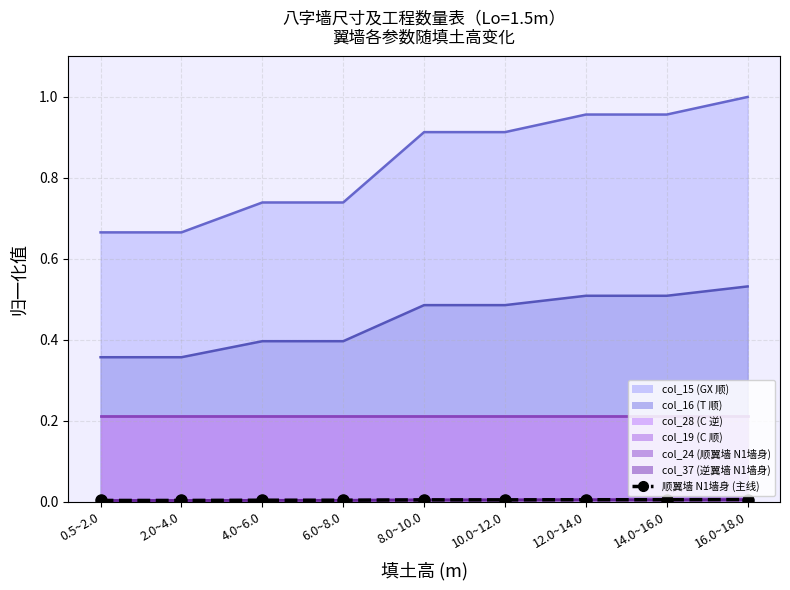

The value at 8.0~10.0 is 0.0. True or false?

False